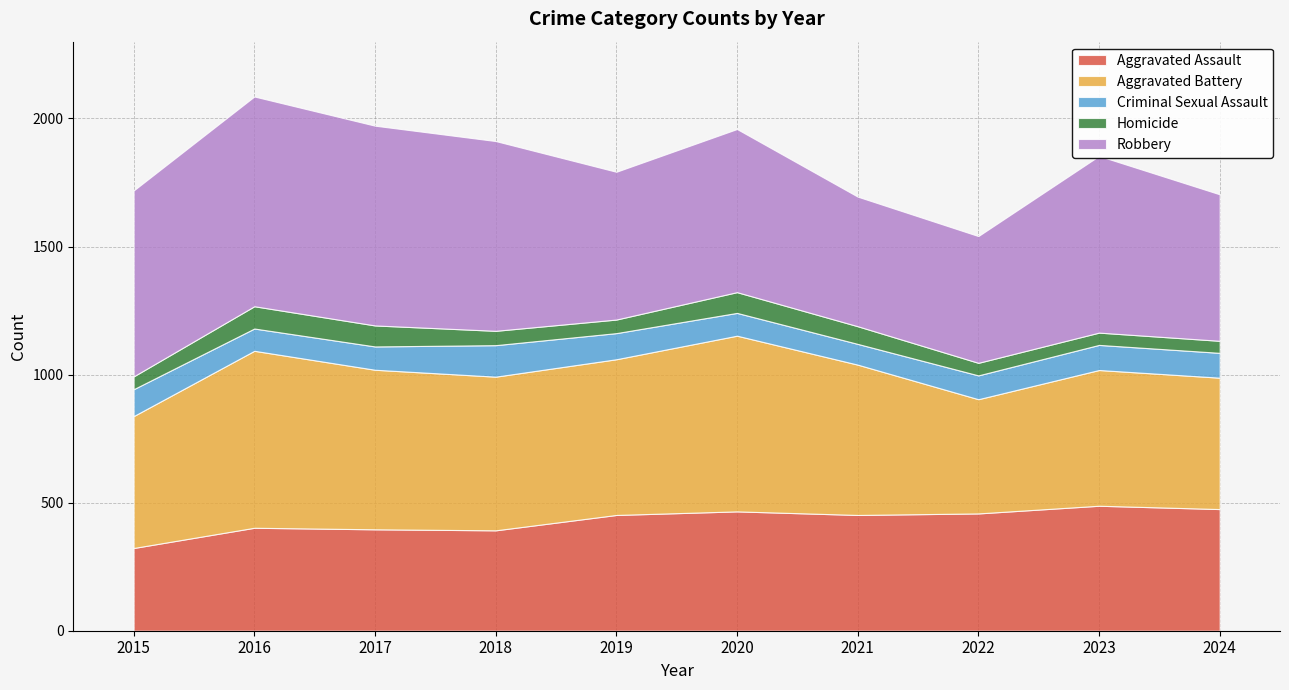

What is the sum of all Criminal Sexual Assault values?

966